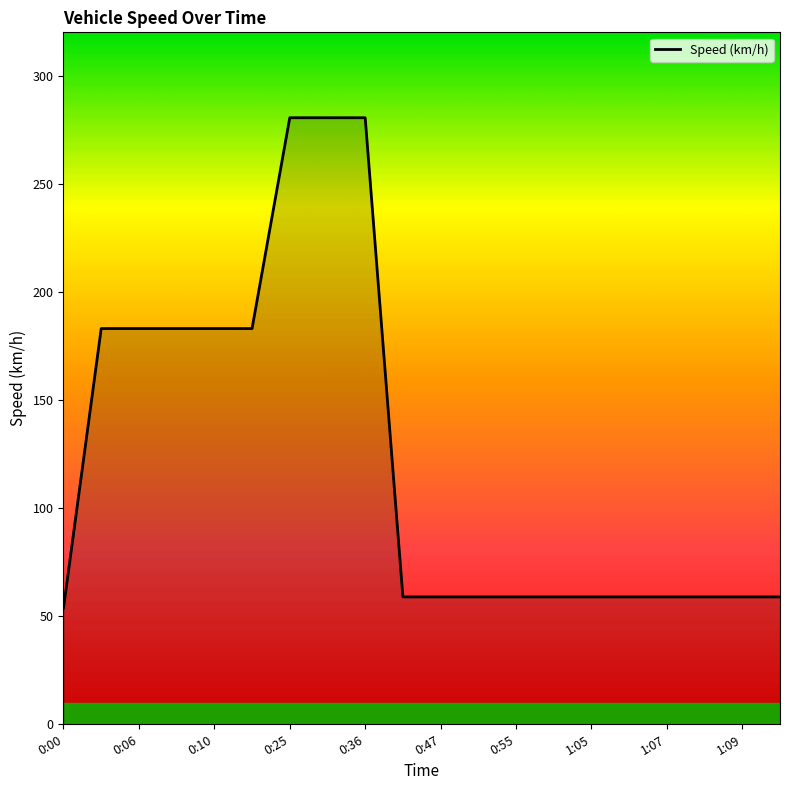

What is the minimum value shown in the chart?

53.8